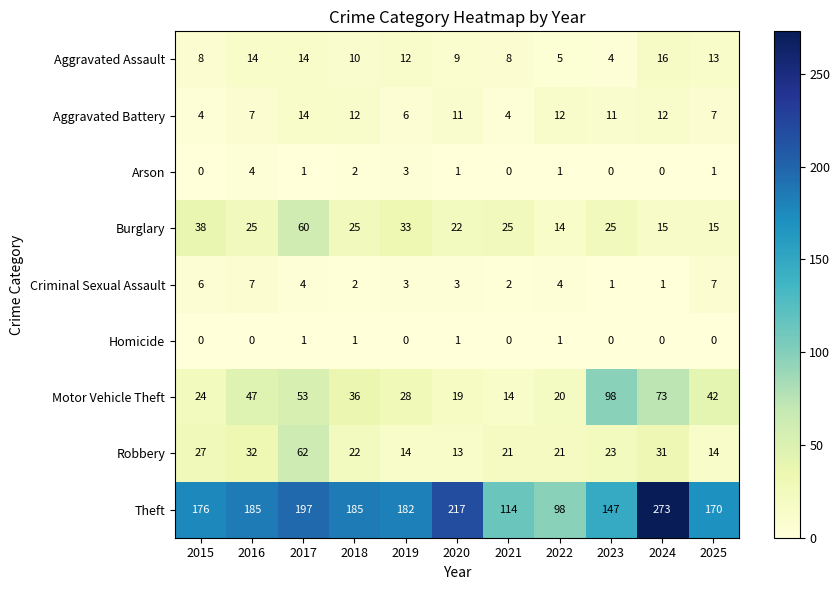

At which label does Criminal Sexual Assault first exceed 3?

2015